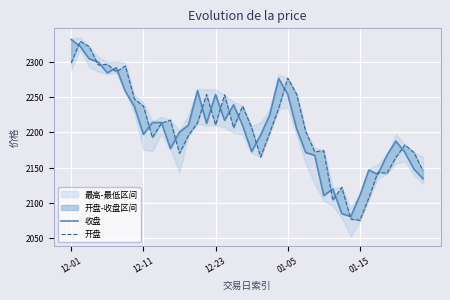

Which series has the largest range (max minus min)?

开盘